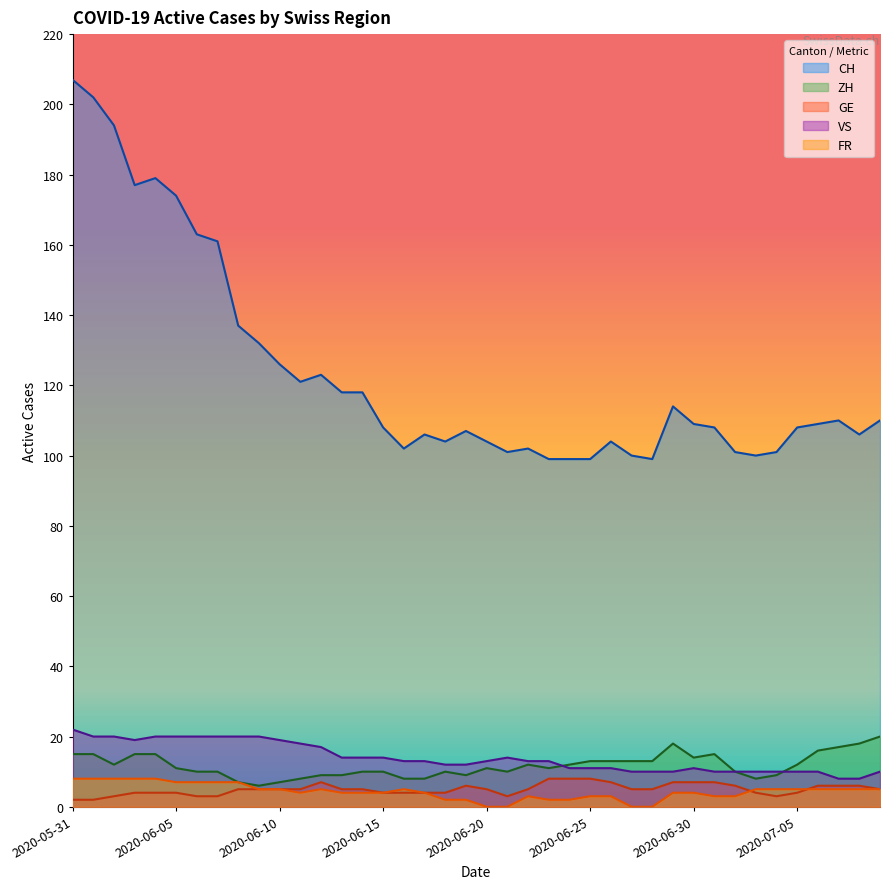

The value of FR at 2020-06-21 is 5. True or false?

False